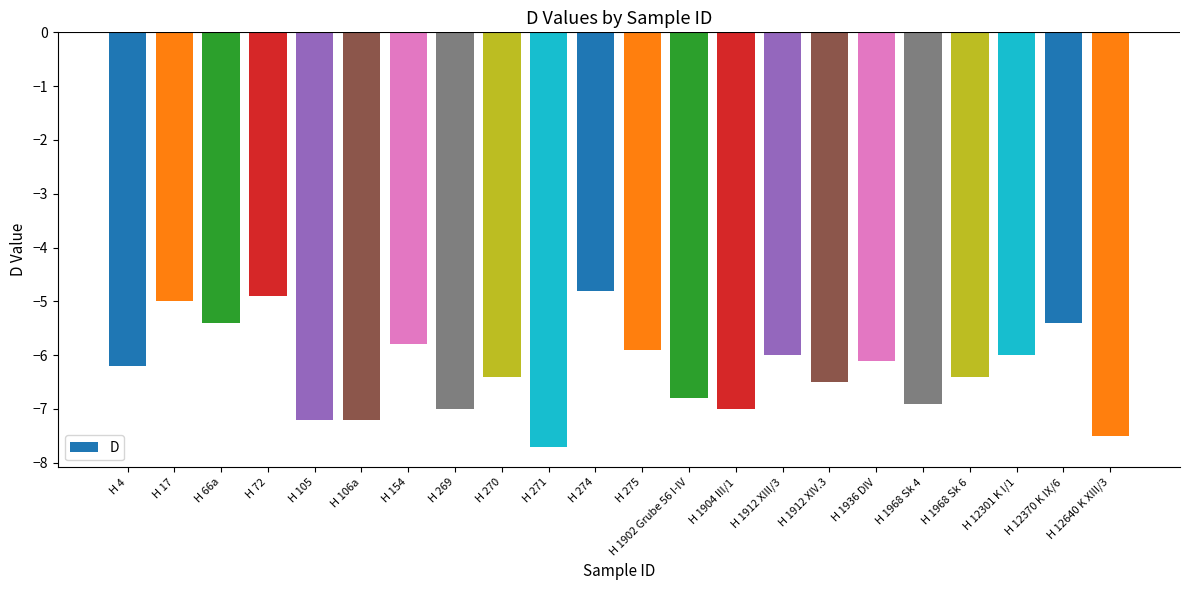

Is it true that the value at H 1904 III/1 is -7.0?

True